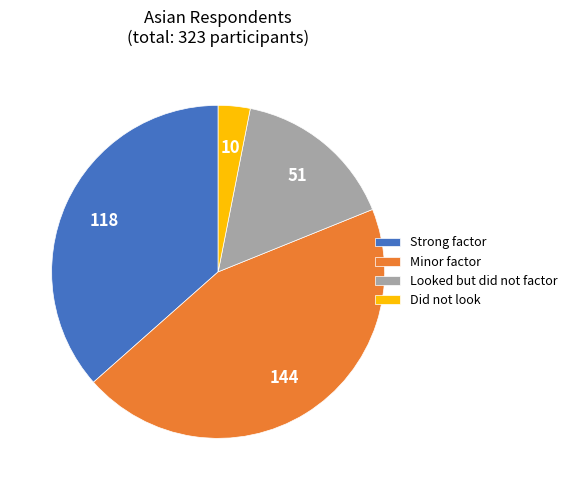

Does any single category account for the majority?

No